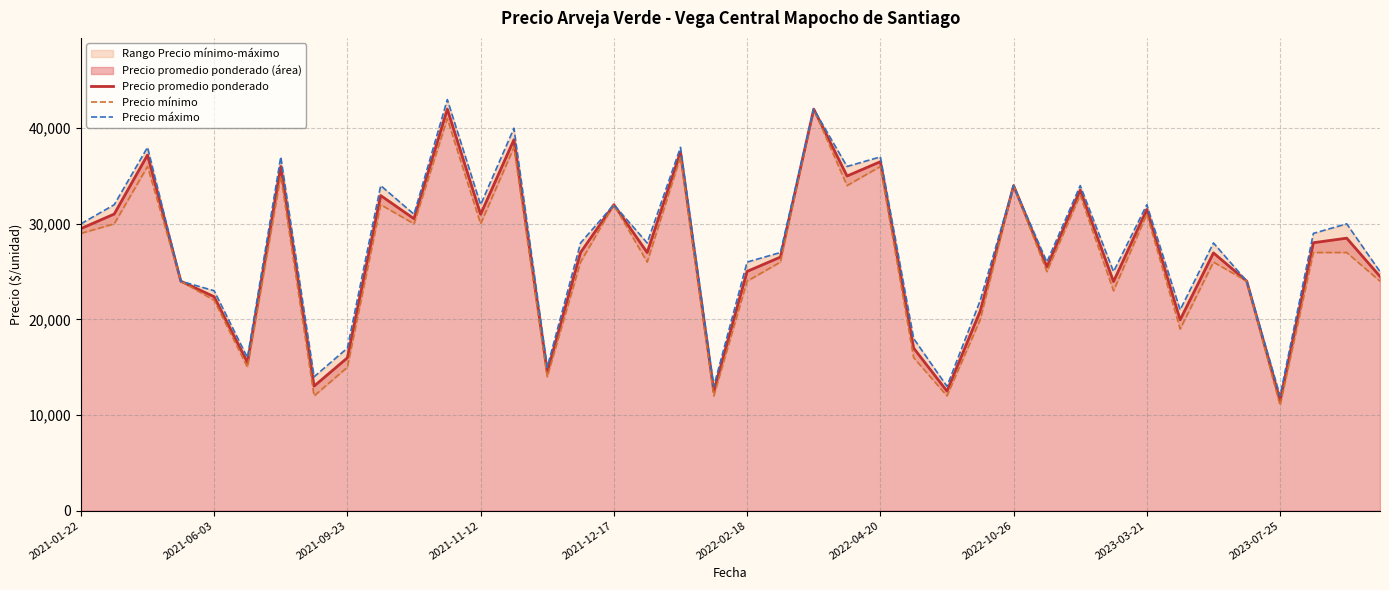

Between 2022-02-18 and 31, which series saw the biggest shift?

Precio máximo